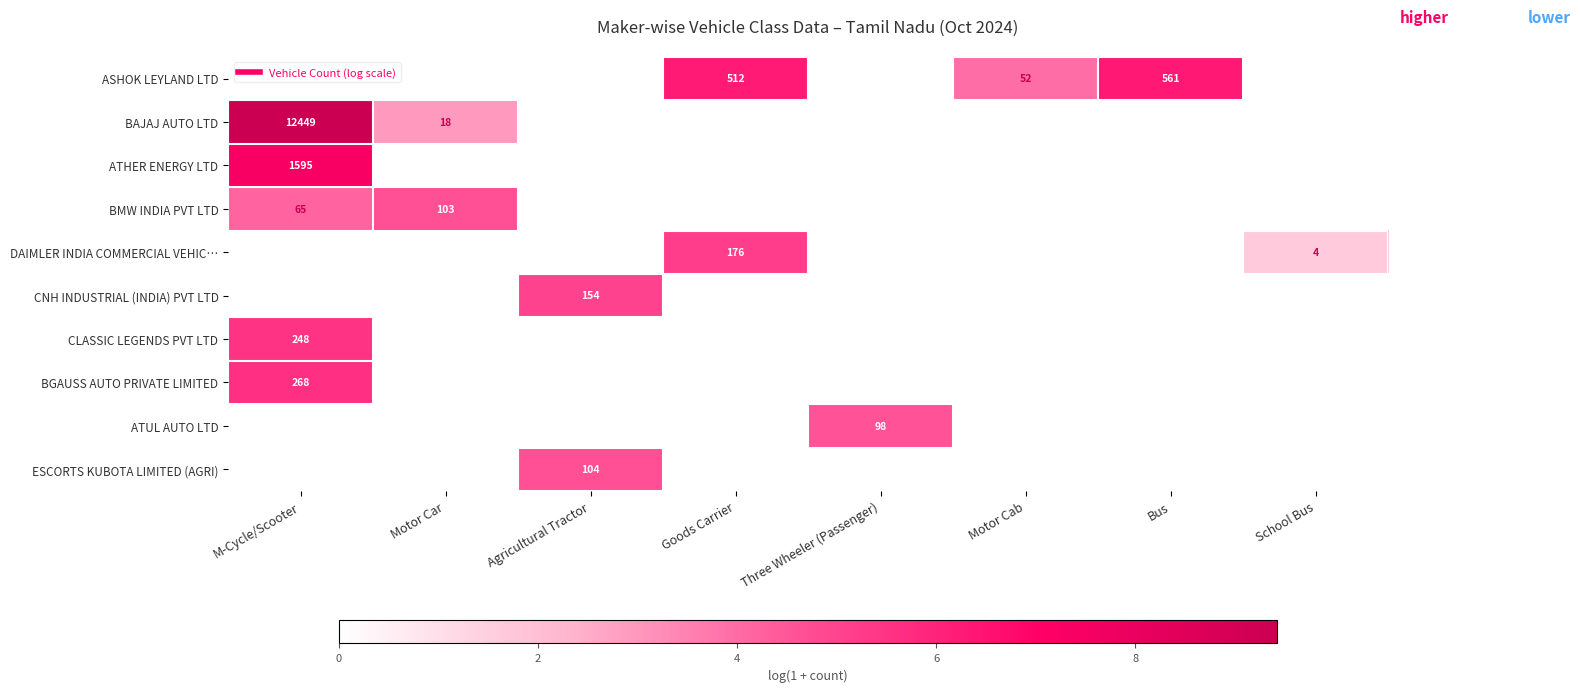

What is the difference between the second highest and minimum values in the BAJAJ AUTO LTD series?

2.9